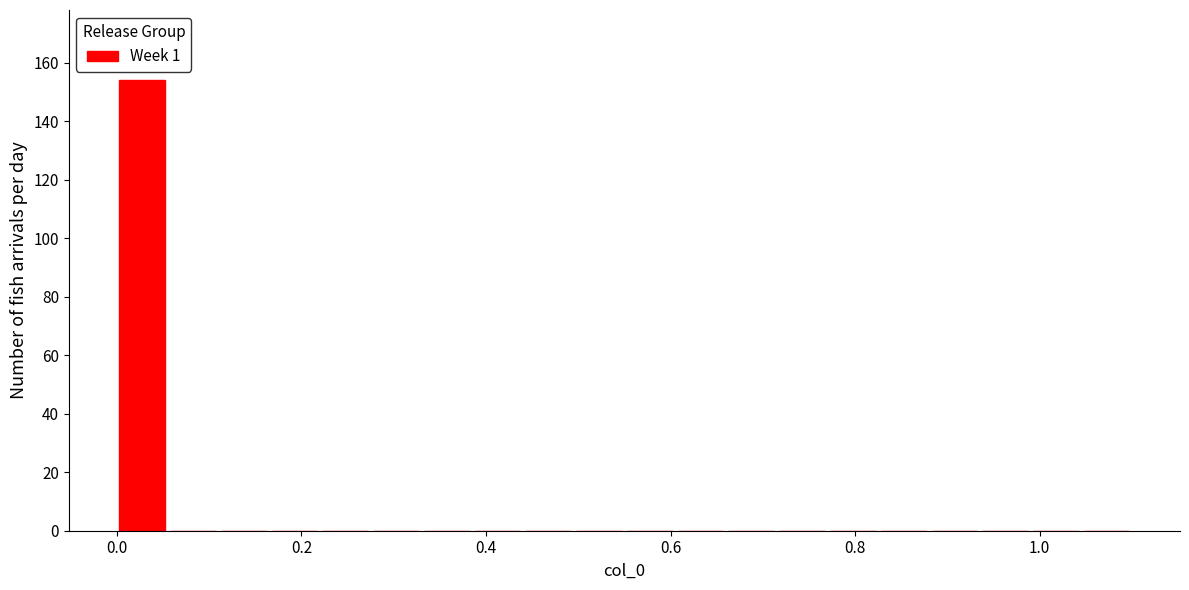

Read against the x-axis, roughly where is the centre of the tallest bar?

0.02